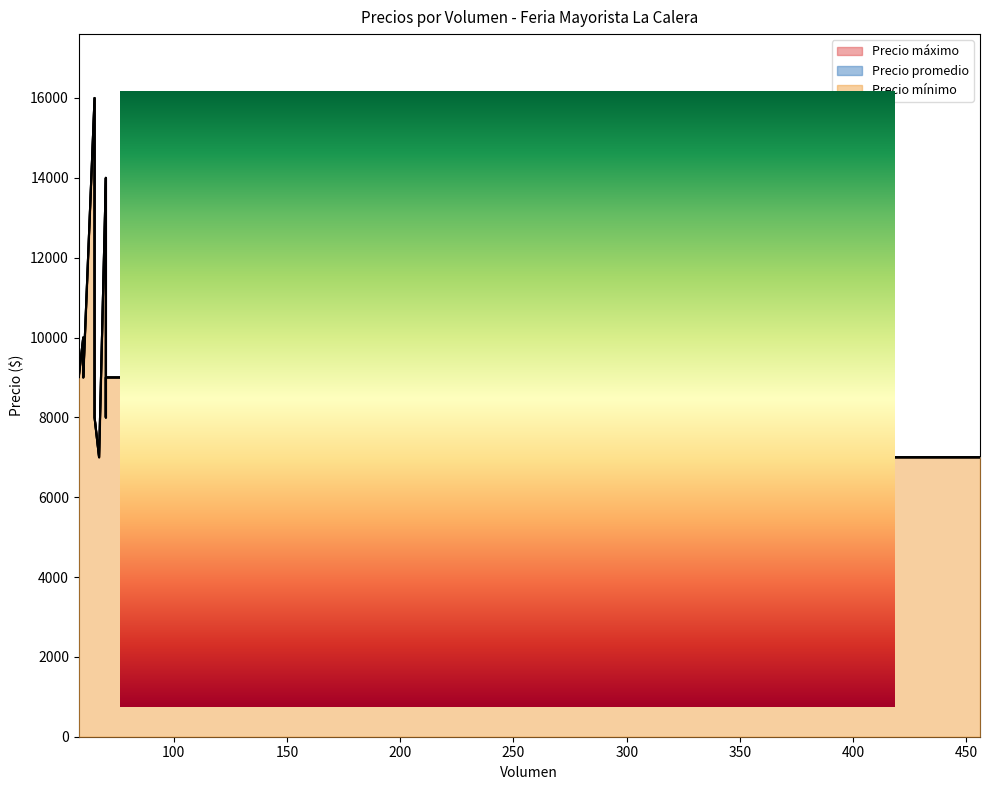

Where is the first local maximum for Precio máximo?

65